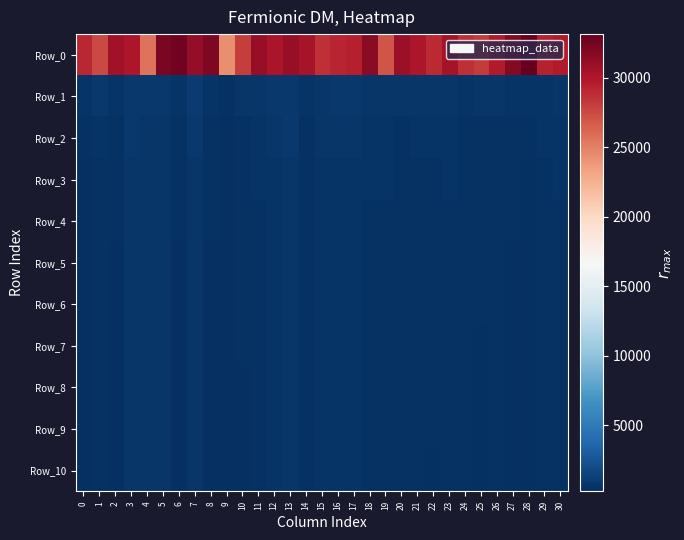

What is the maximum value shown in the chart?

33132.7